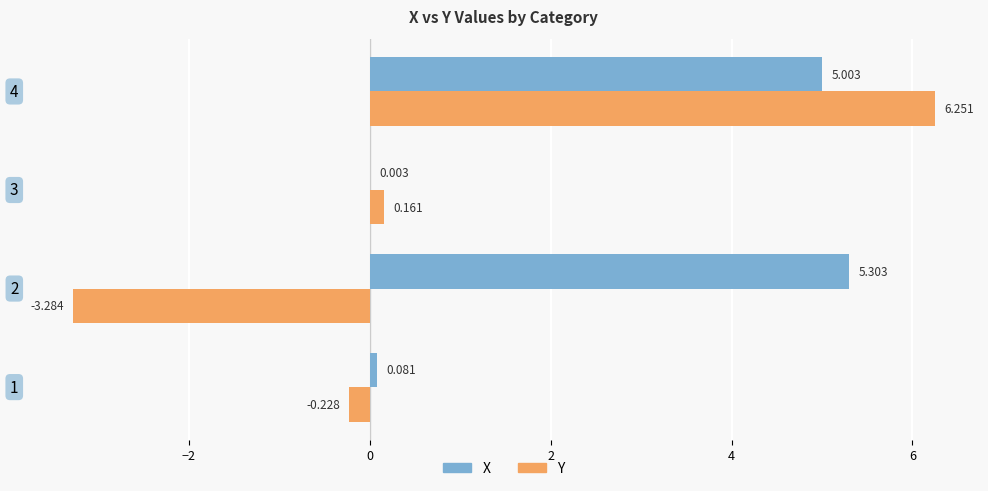

Which series changed the most between 2 and 4?

Y